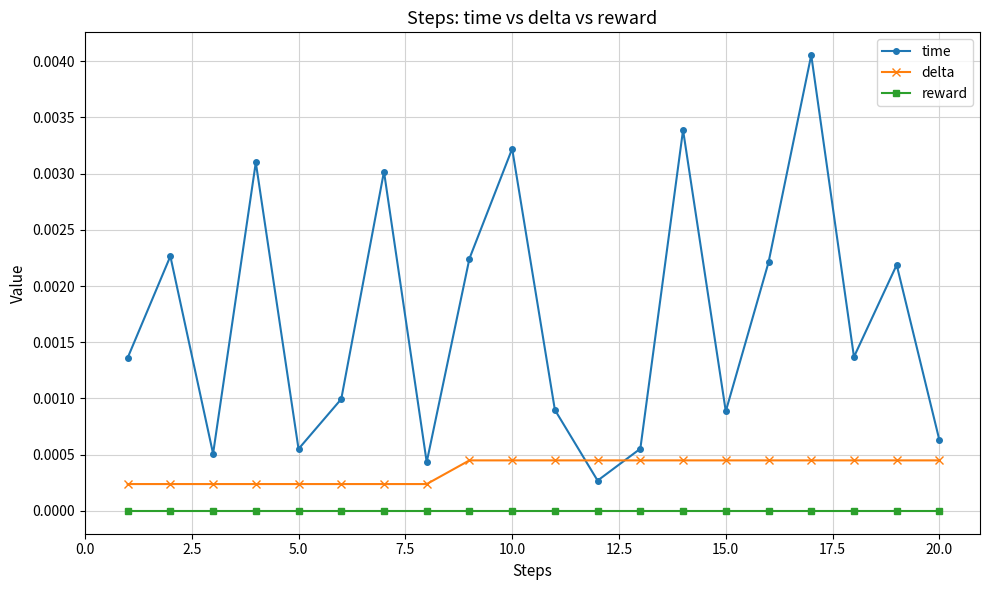

Does the chart display data point markers on the line(s)?

Yes